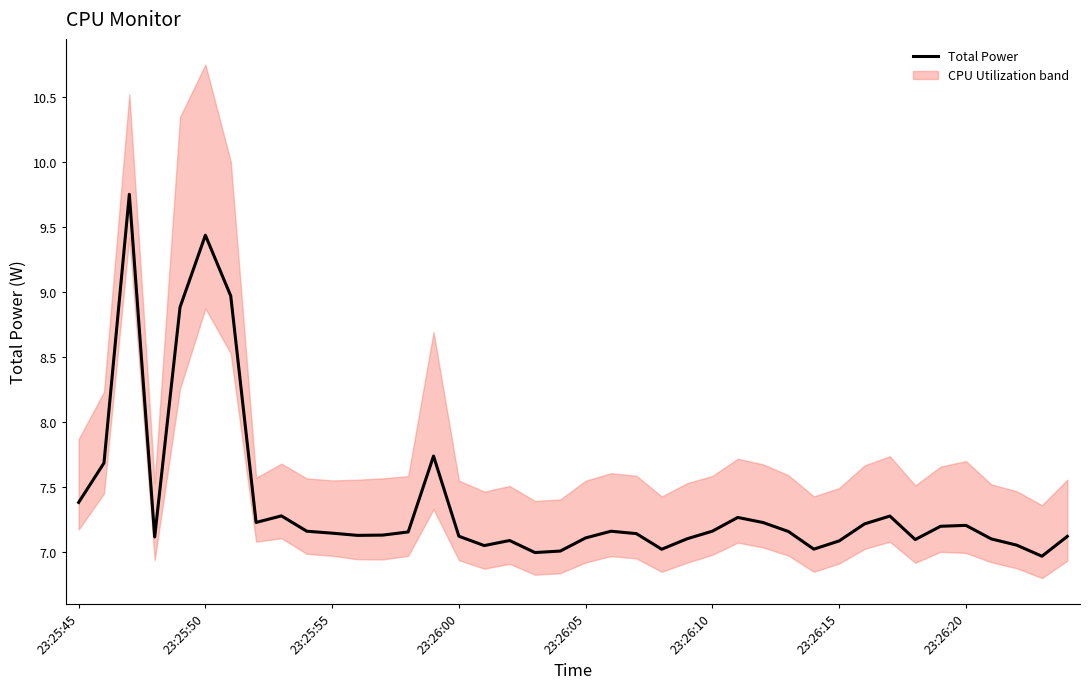

Does the chart display data point markers on the line(s)?

No